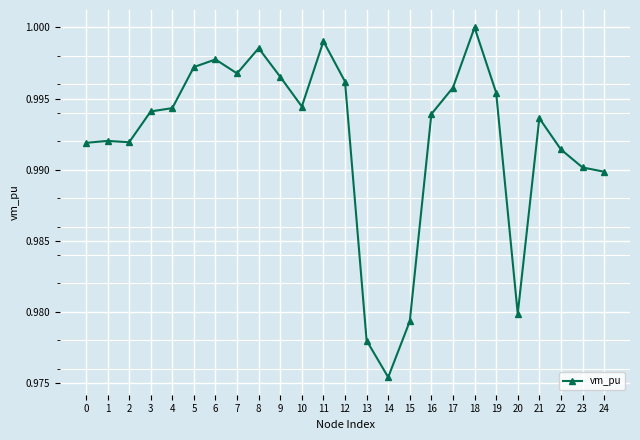

True or false: the data shows 1.0 at 20.

True